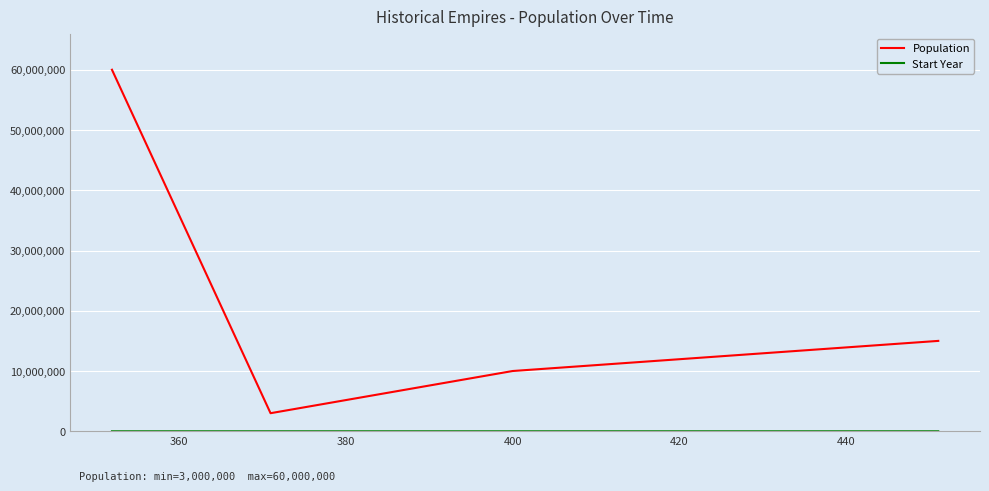

Which series has the widest spread of values?

Population